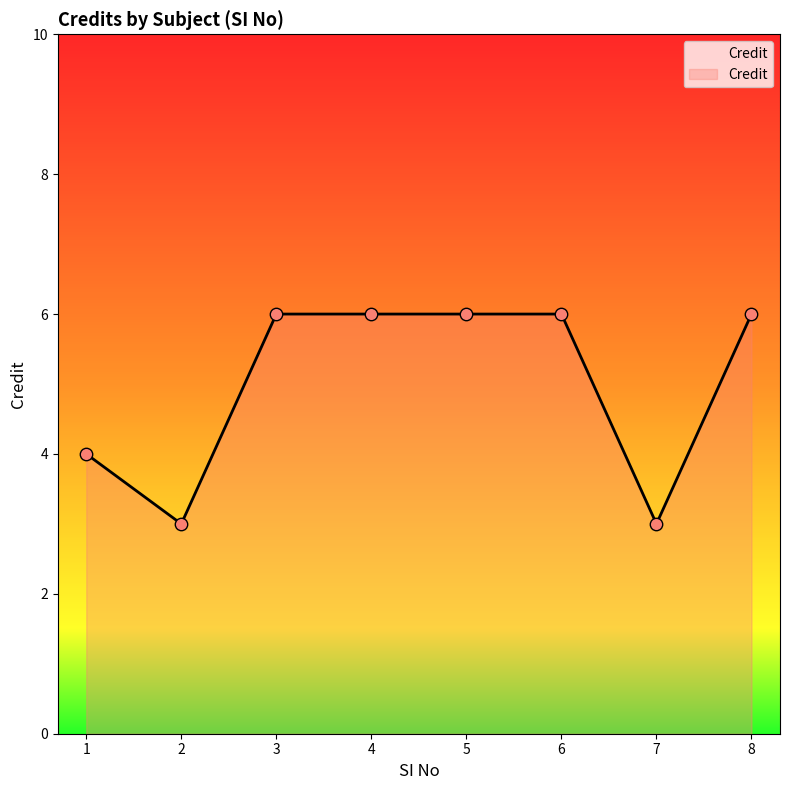

What is the ratio of the value at 6 to the value at 3?

1.0